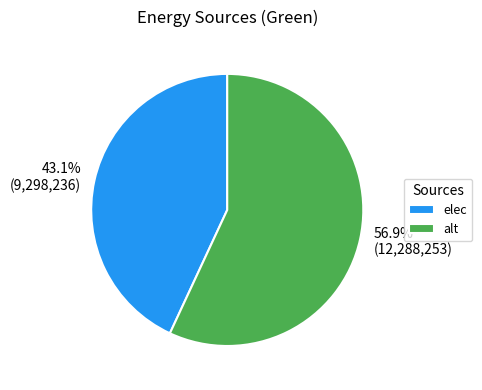

Approximately how many times larger is the value at elec compared to alt?

0.8